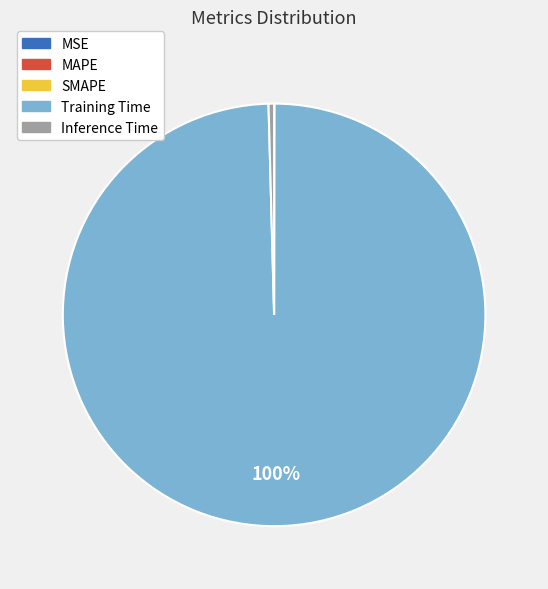

Which category has the biggest portion of the pie?

Training Time